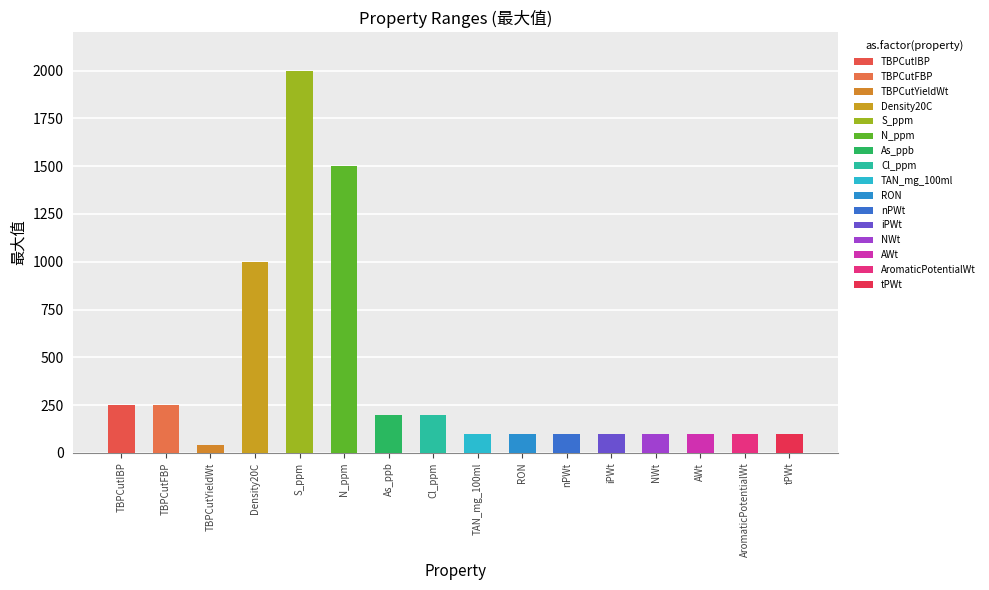

Where is the data nearest to the value 1020?

Density20C